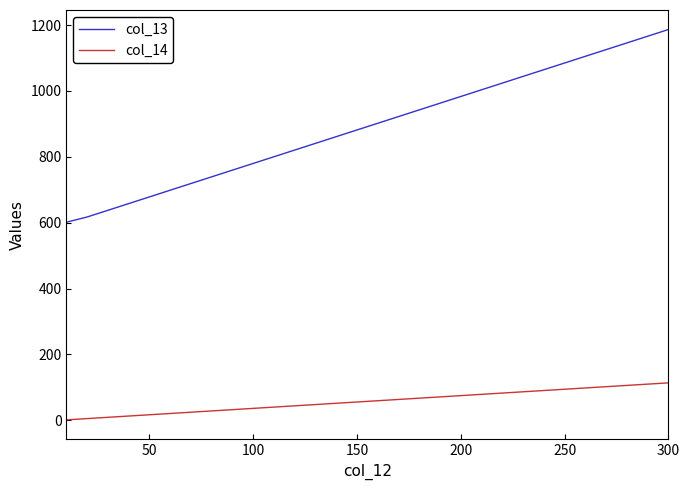

True or false: col_13 and col_14 cross at least once.

False